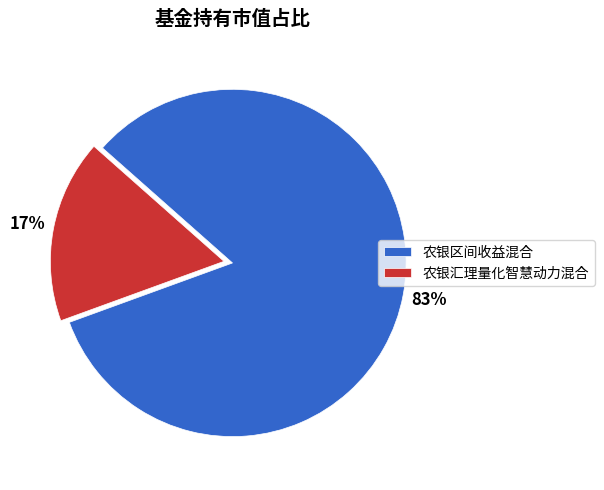

To the nearest percent, what is the combined percentage of 农银汇理量化智慧动力混合 and 农银区间收益混合?

100%